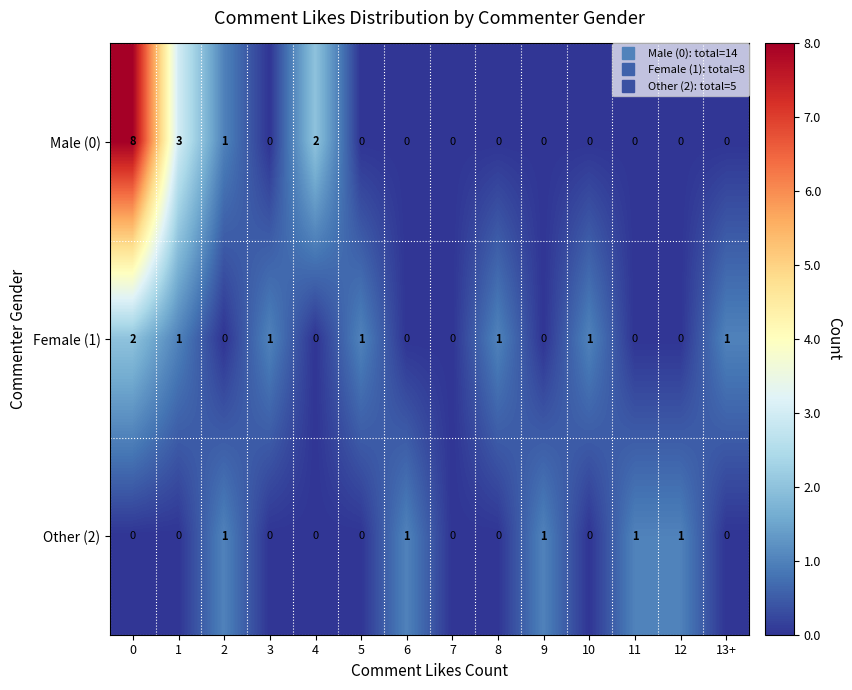

How many Other (2) values are between 0 and 1?

14